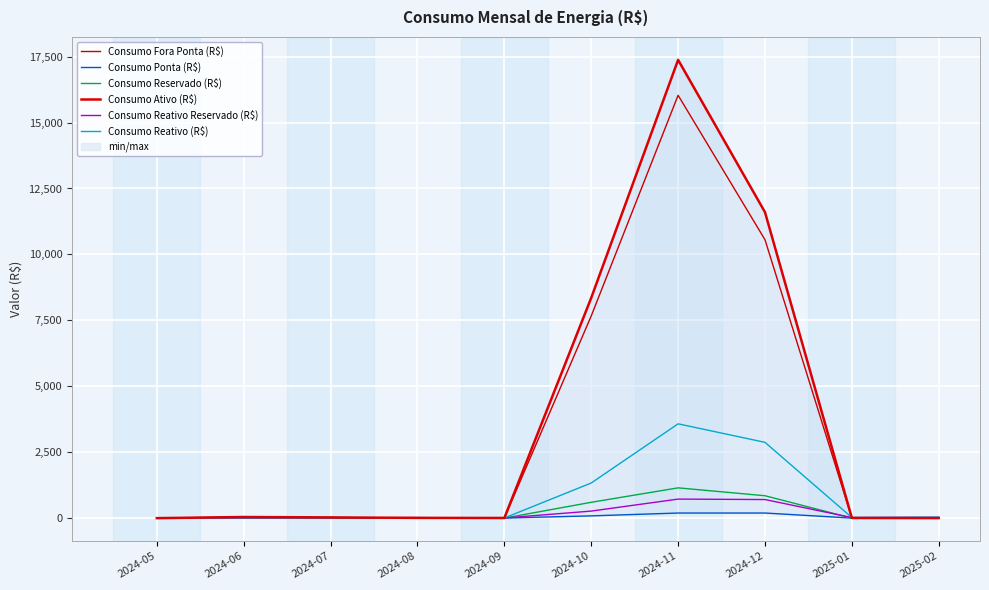

What is the label of the 6th point from the left?

2024-10